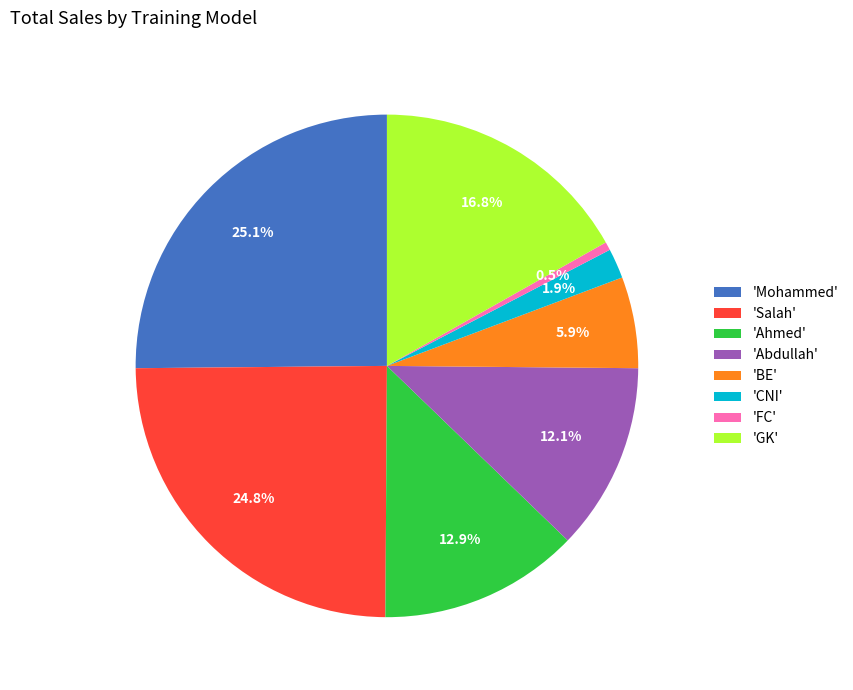

To the nearest percent, what is the average slice percentage?

12%